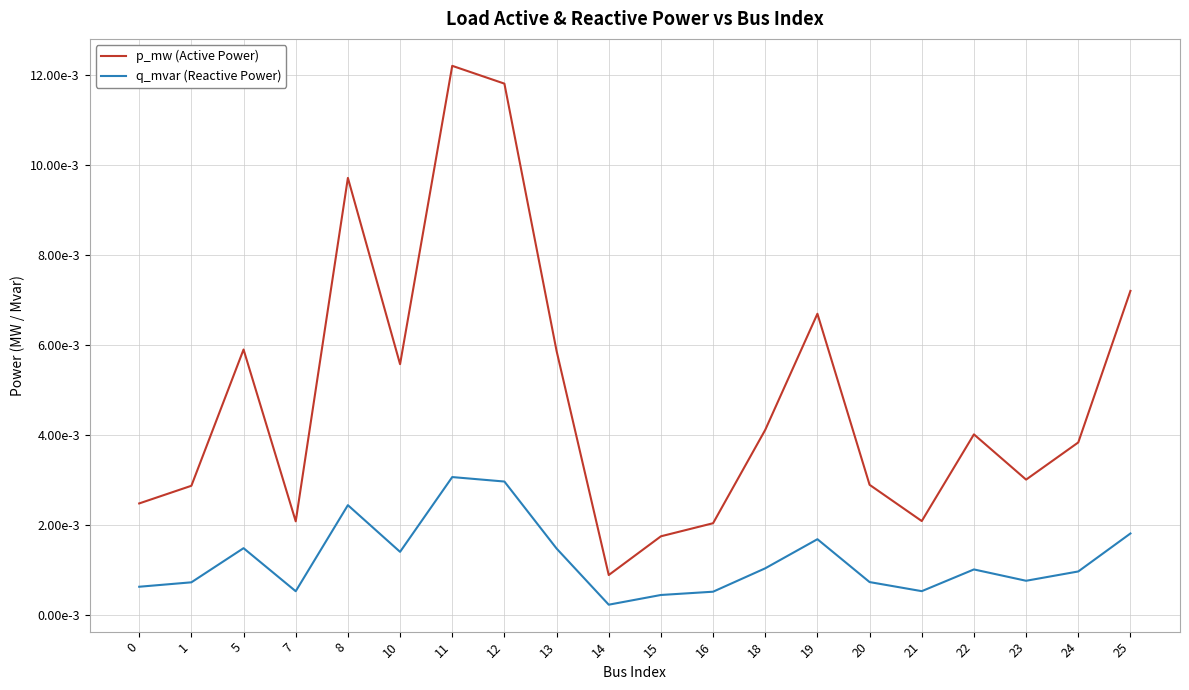

True or false: q_mvar (Reactive Power) and p_mw (Active Power) intersect in this chart.

False